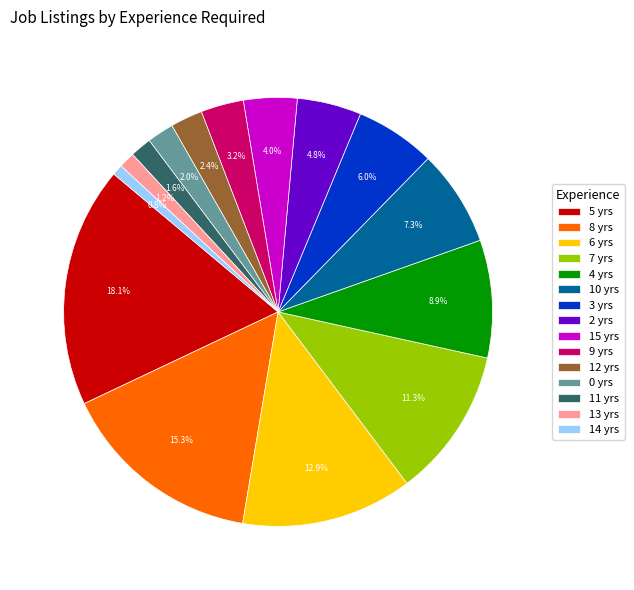

How many segments does this pie chart have?

15